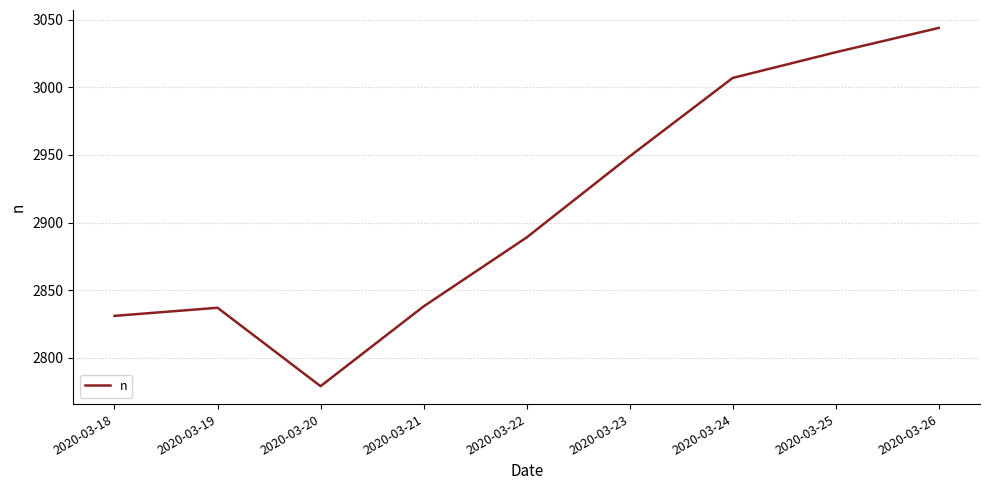

What is the sum of the values at 2020-03-18 and 2020-03-24?

5838